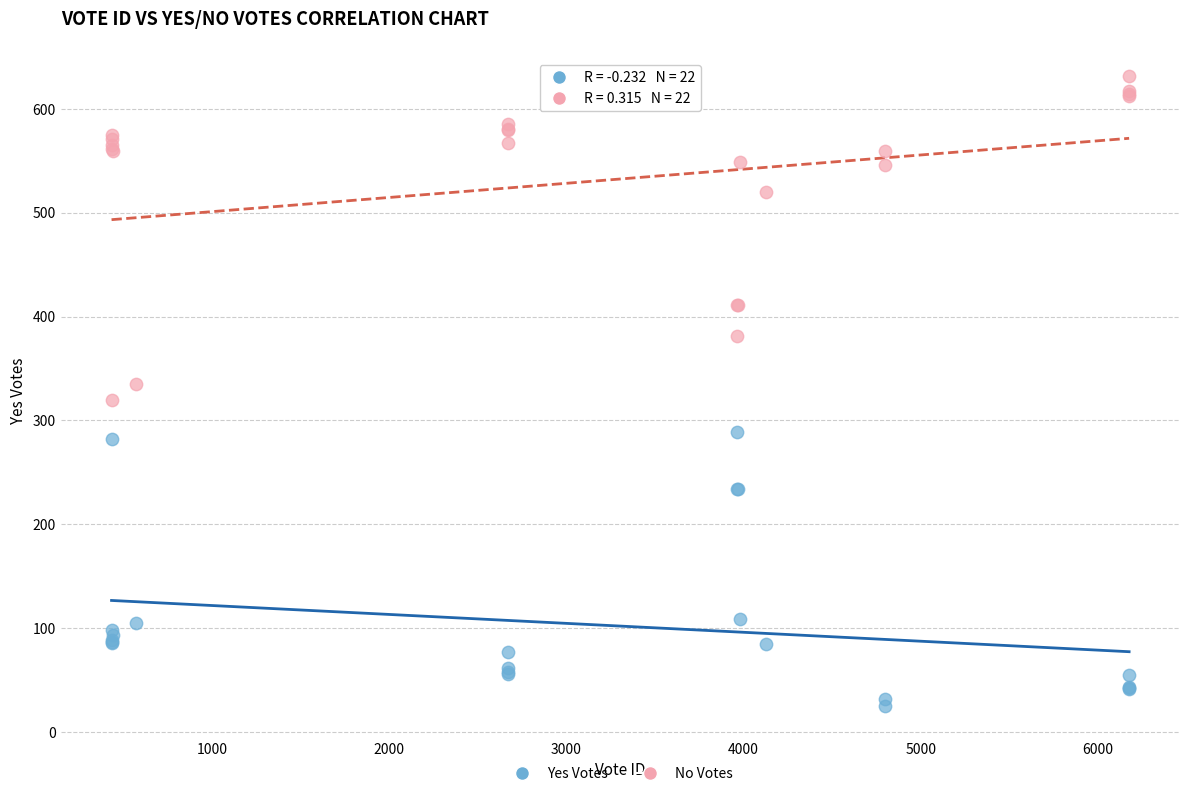

Which series reaches the minimum Y coordinate?

Yes Votes